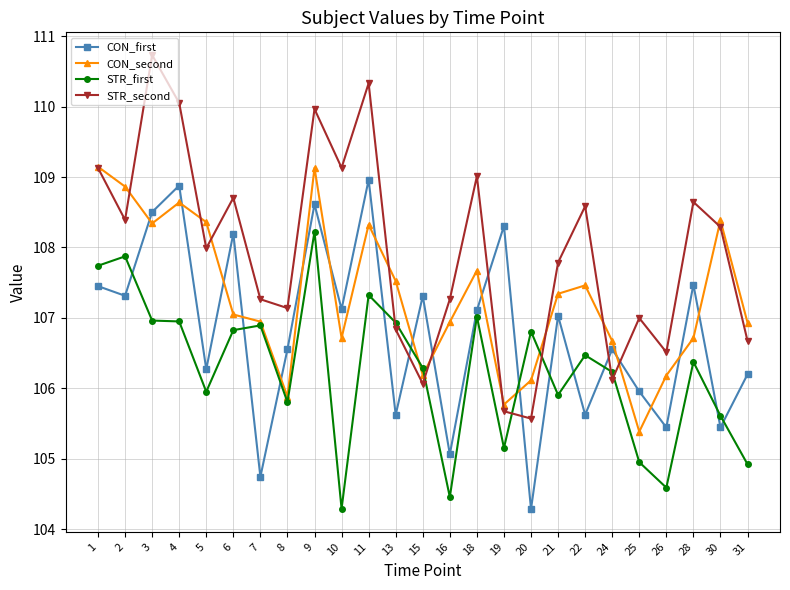

What is the value of the STR_second point at the 5th from the left?

108.0